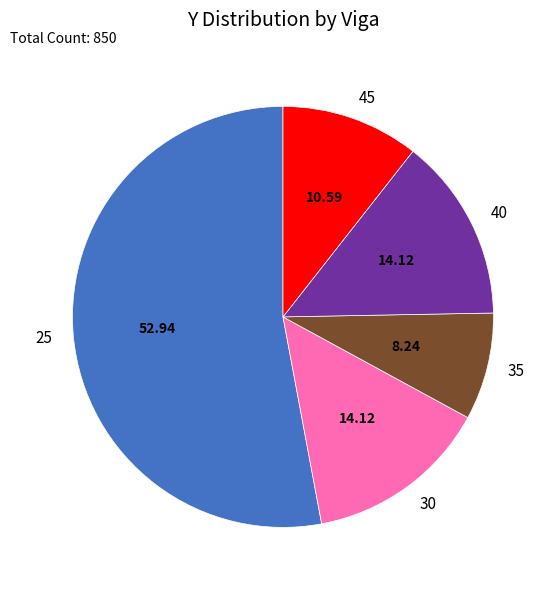

Which category has the biggest portion of the pie?

25